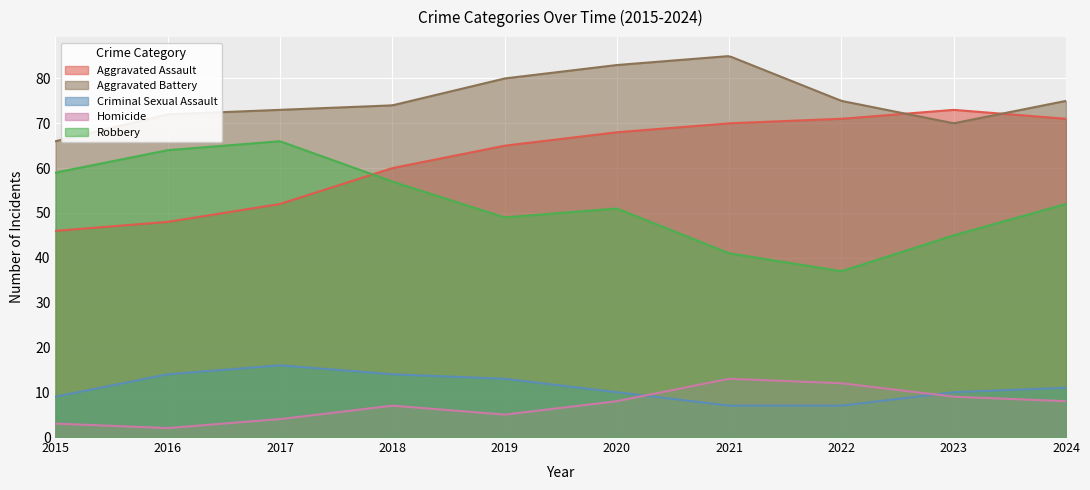

Which series has the widest spread of values?

Robbery